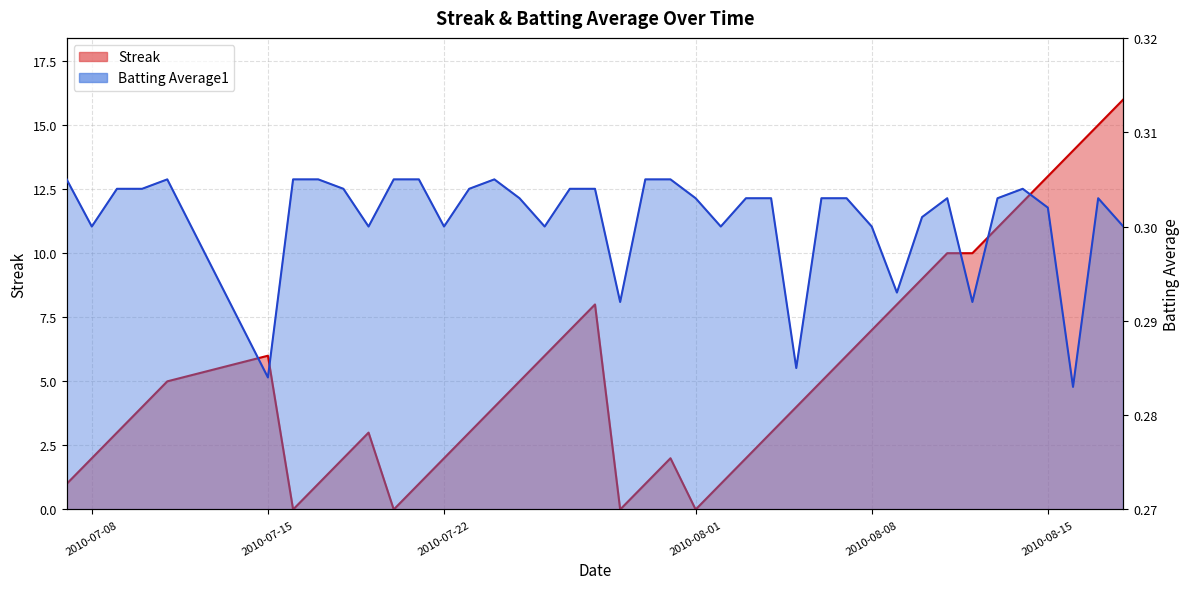

What is the difference between the maximum and minimum values in the Streak series?

16.0